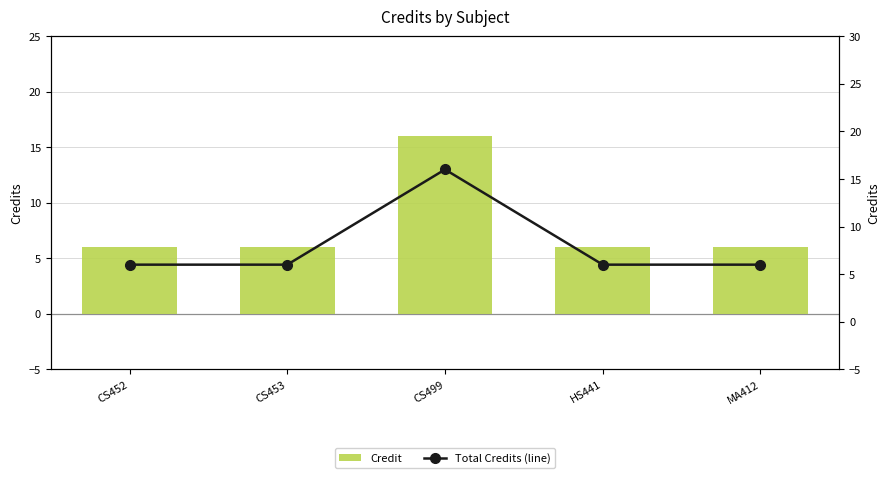

What is the maximum value for Credit?

16